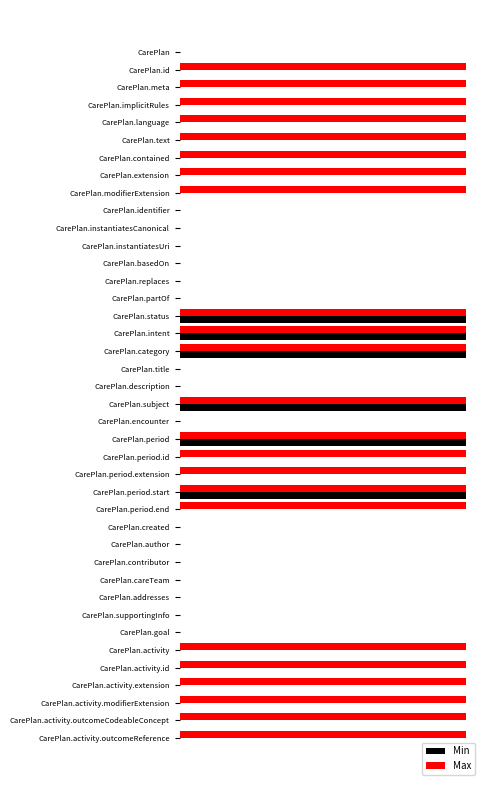

What is the greatest value displayed?

1